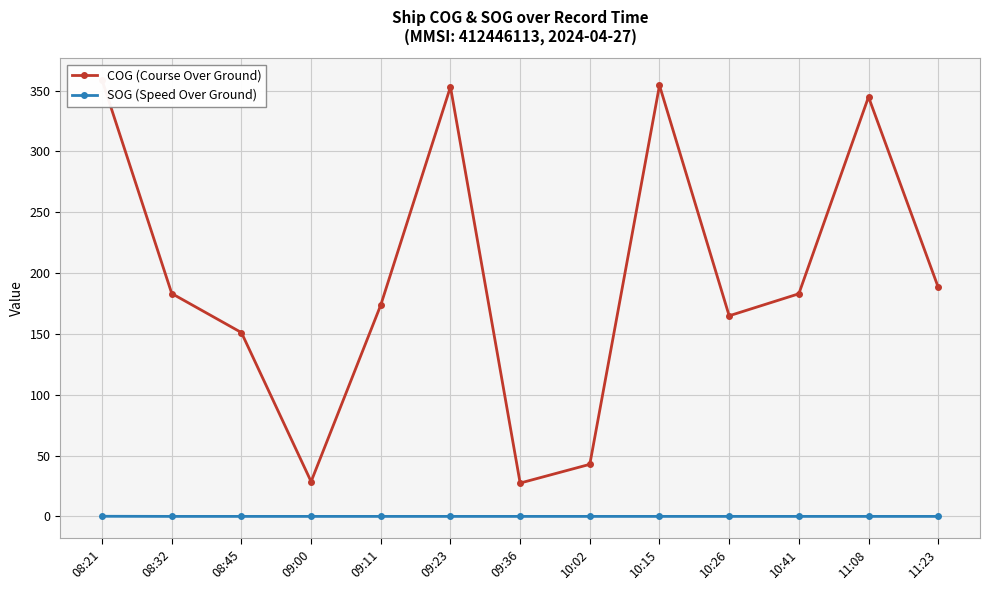

At which label is SOG (Speed Over Ground) closest to 0?

08:32